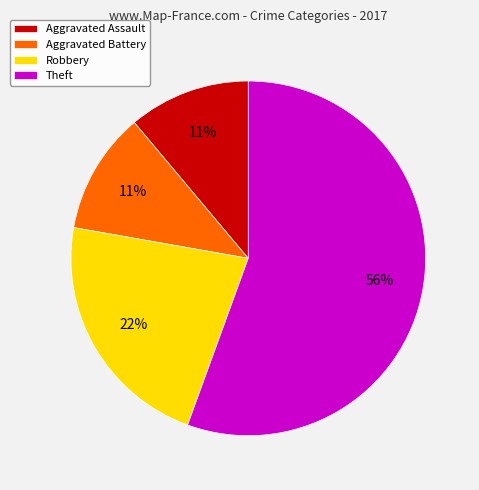

What is the majority slice?

Theft